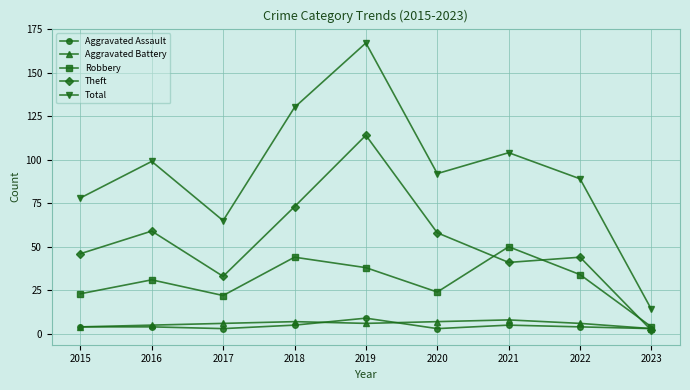

True or false: Total and Aggravated Battery cross at least once.

False